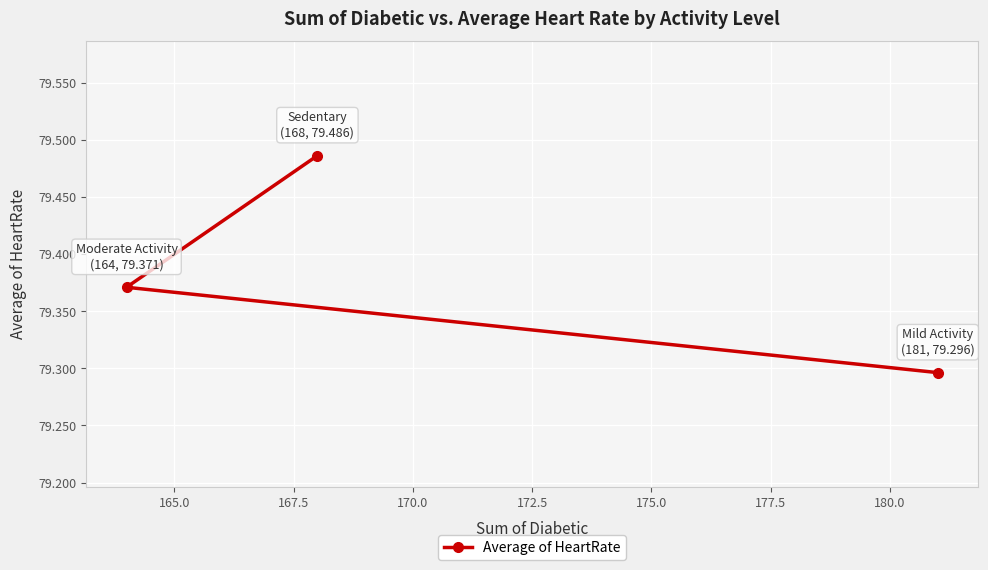

Count the values in the range 79 to 80.

3